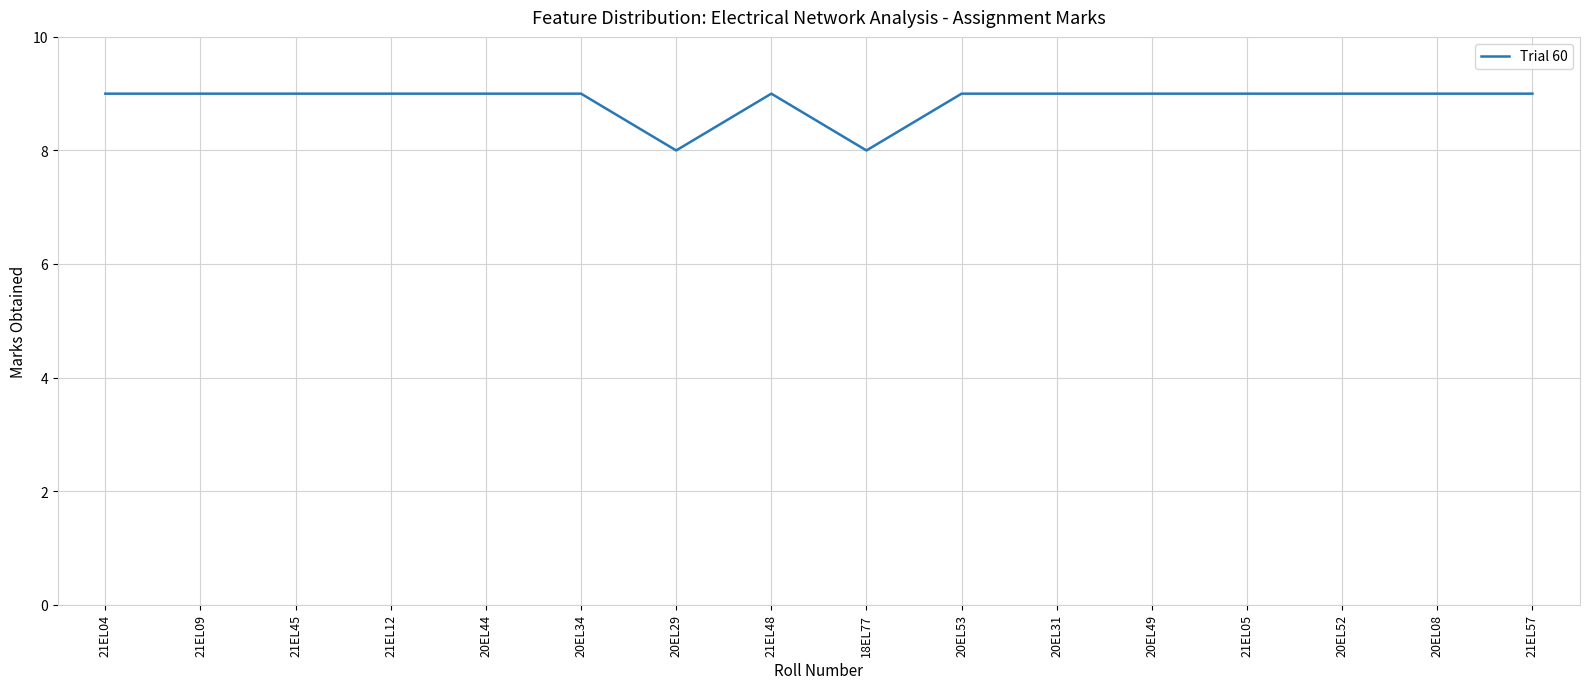

What is the smallest value displayed?

8